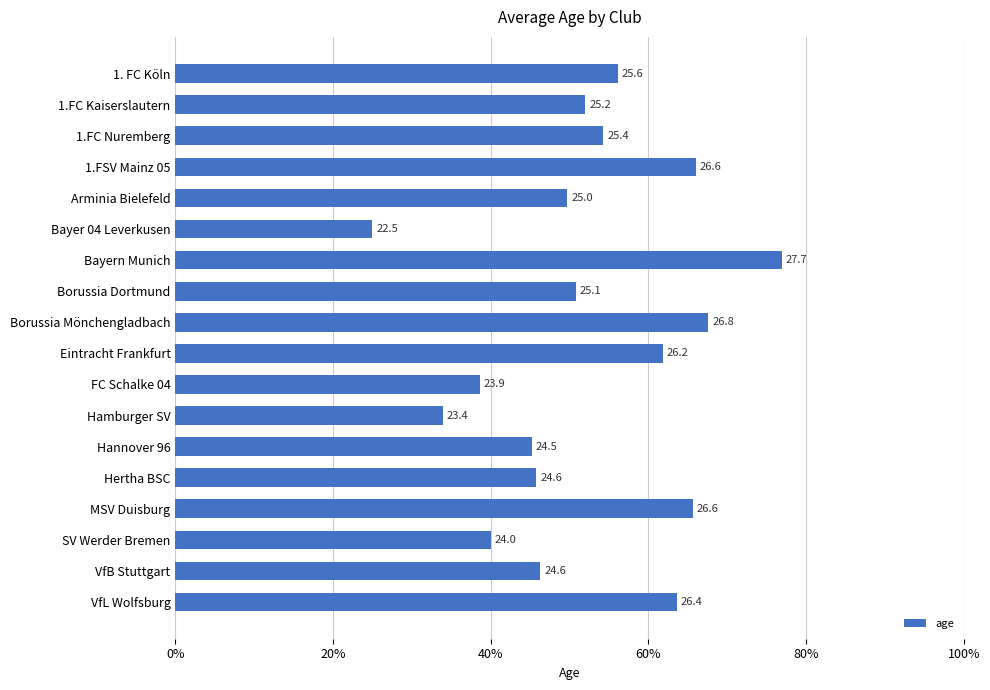

Are the bars horizontal?

Yes